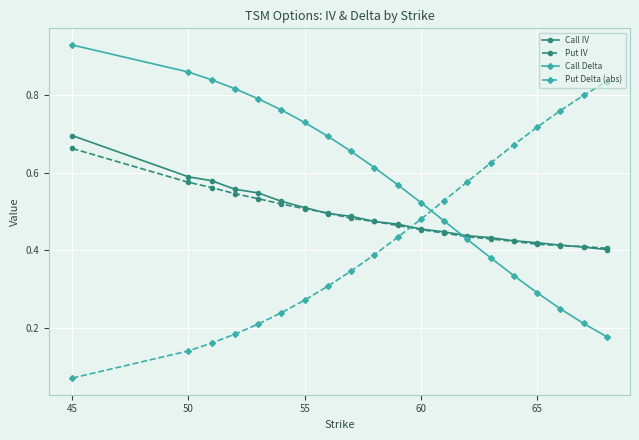

Does the chart display data point markers on the line(s)?

Yes